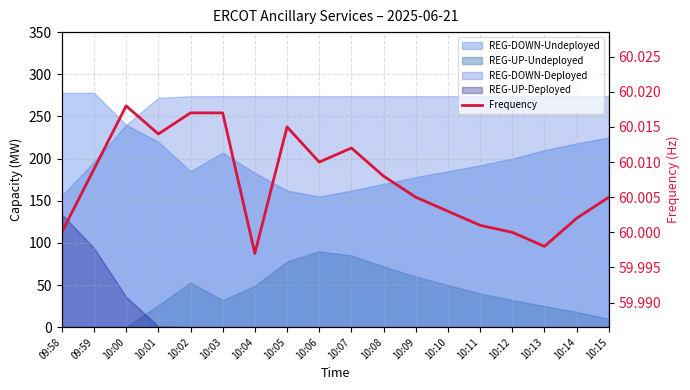

The chart shows a value of 86.3 at 10:13. True or false?

False